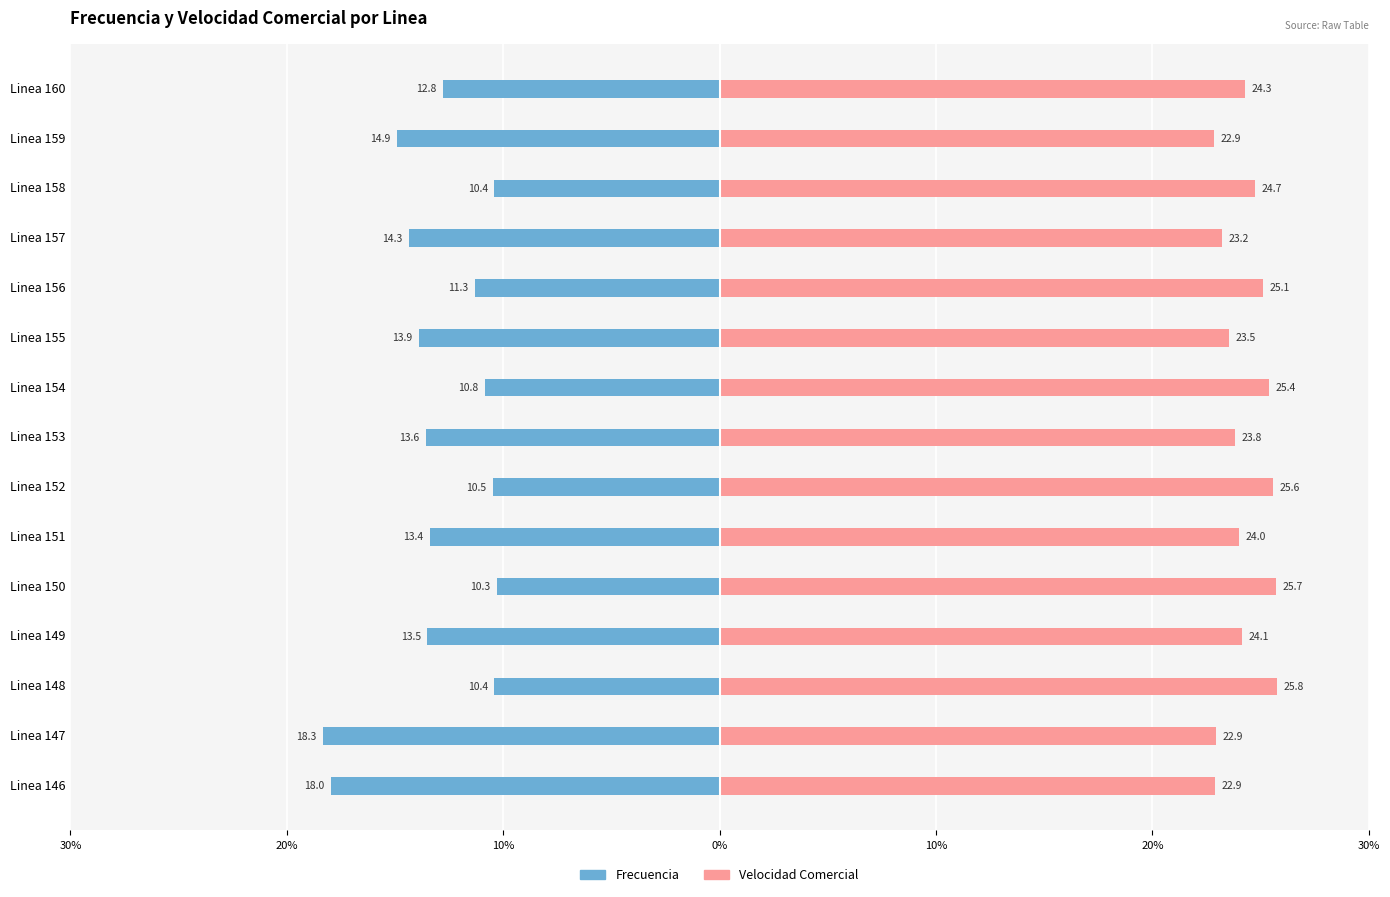

How many series are shown in this chart?

2